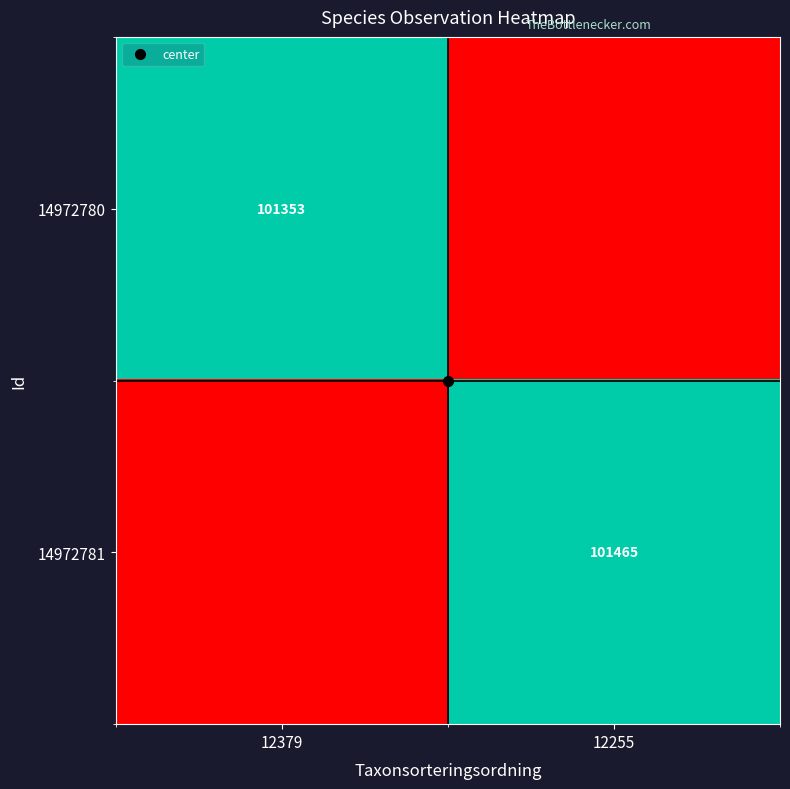

How many data points does each series have?

2